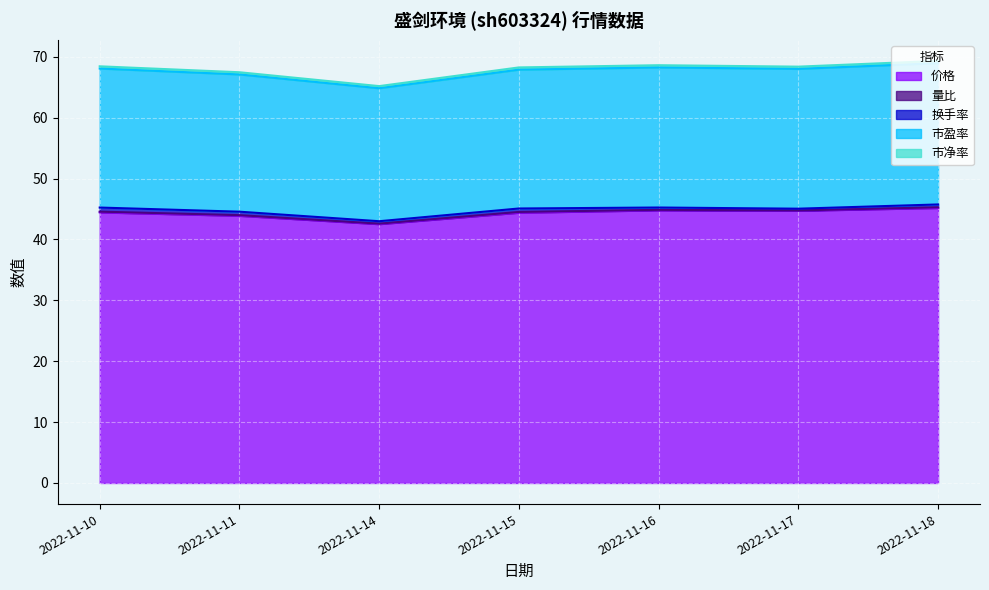

The 市净率 series shows 32.4 at 2022-11-14. True or false?

False